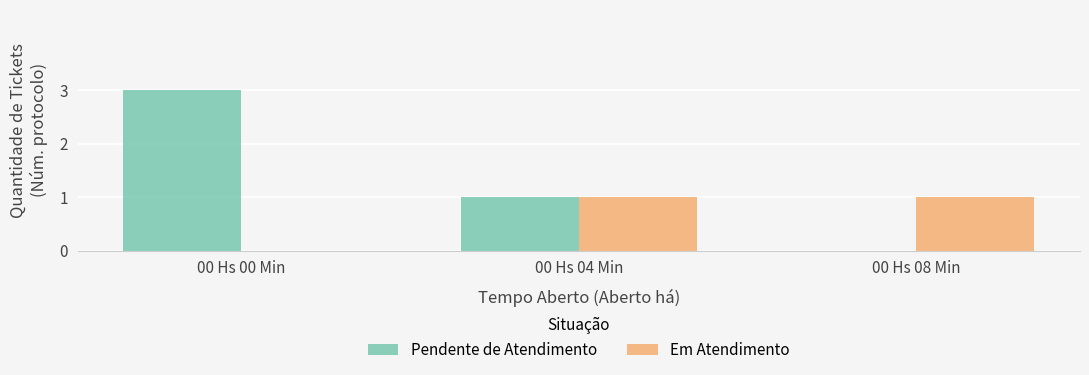

Count the Pendente de Atendimento values in the range 0 to 3.

3